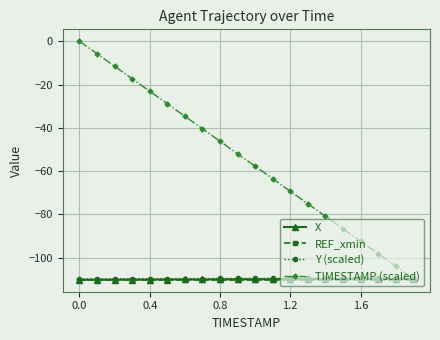

What is the value of the Y (scaled) point at the 4th from the left?

-109.7